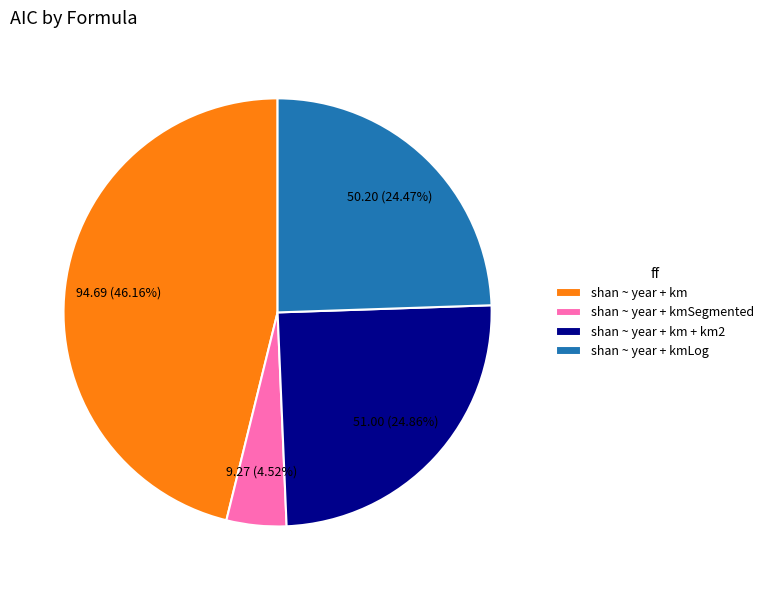

How many segments does this pie chart have?

4